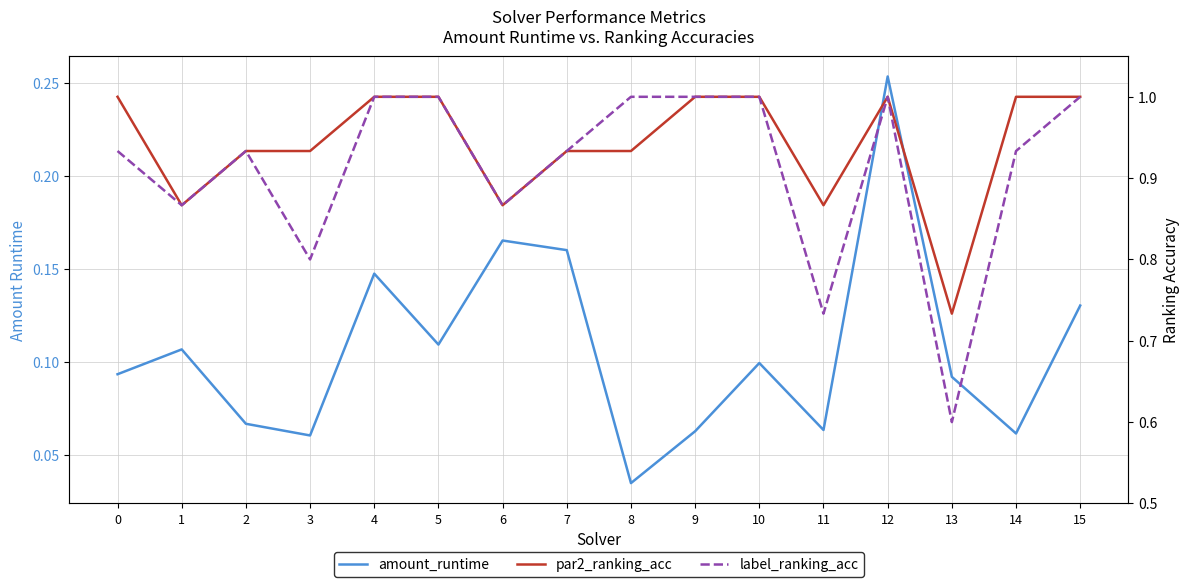

Does the chart display data point markers on the line(s)?

No